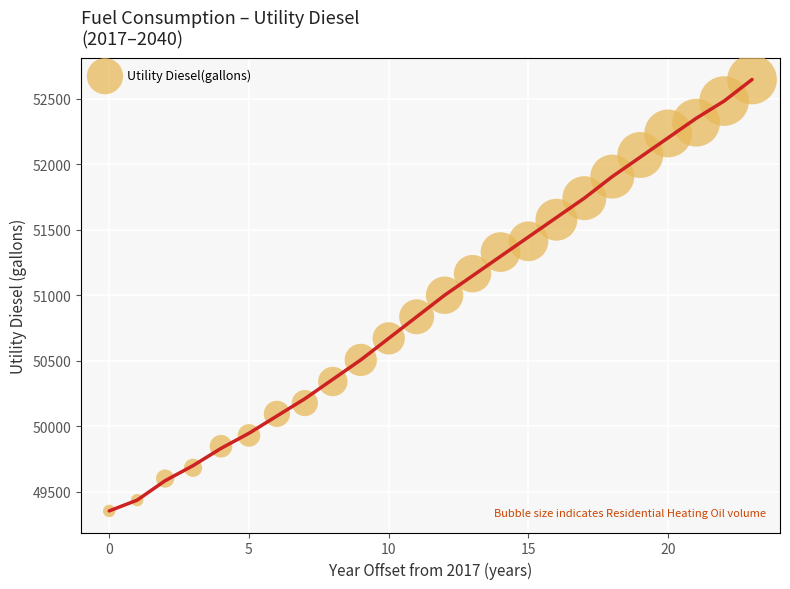

What is the range of Y values (max minus min)?

3290.3